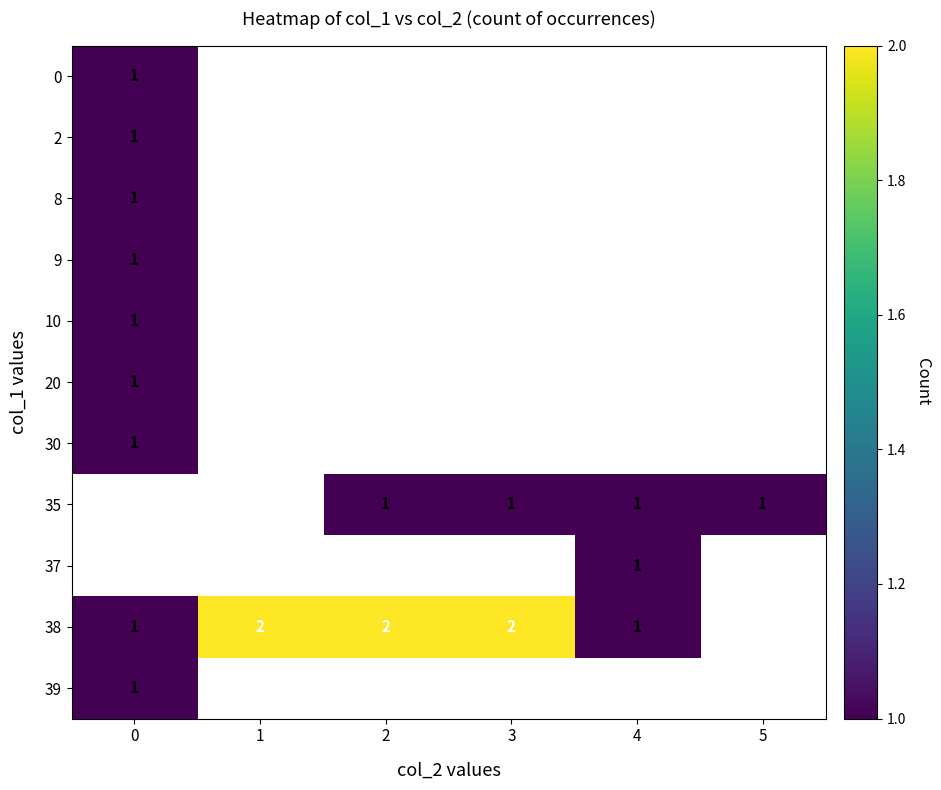

Is it true that 8 equals 1 at 0?

True